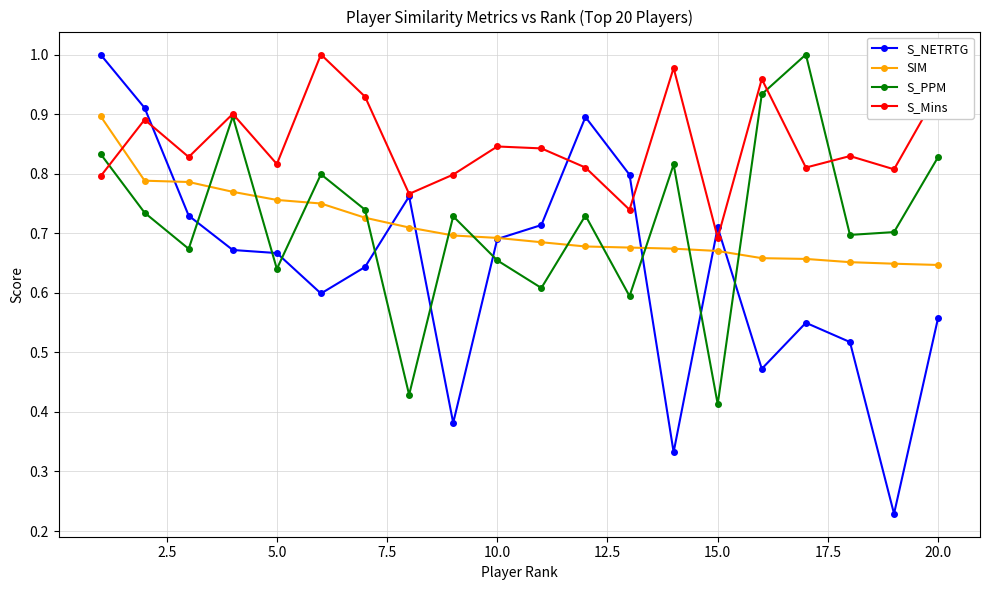

Which series ends up on top after the final intersection of S_PPM and SIM?

S_PPM